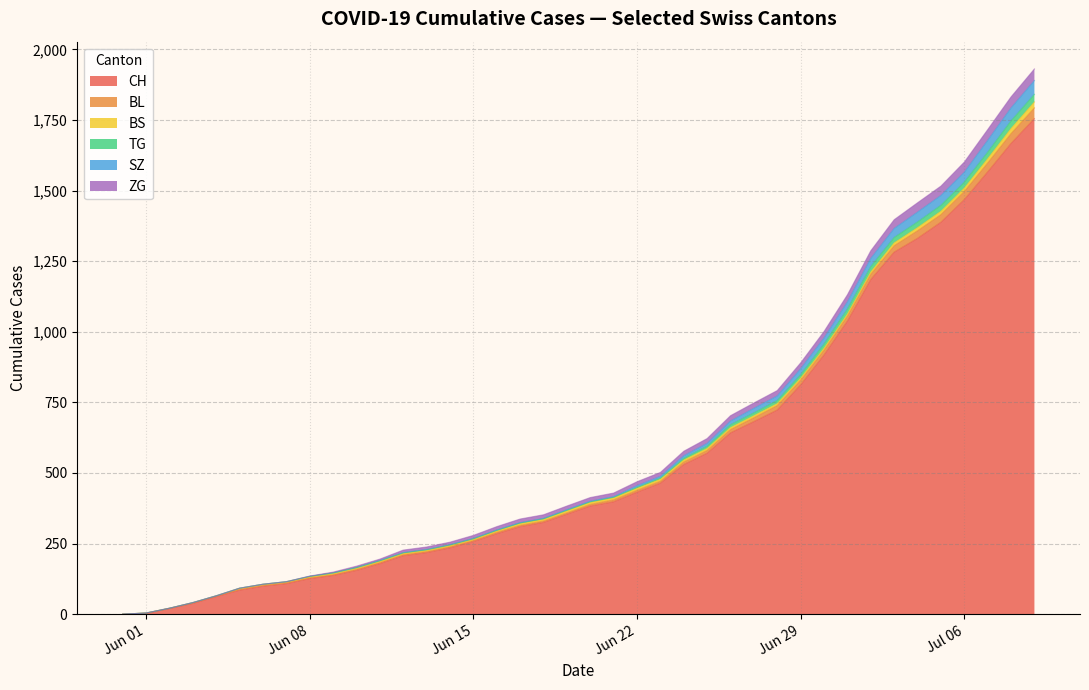

At which category is the sum across all series the highest?

2020-07-09